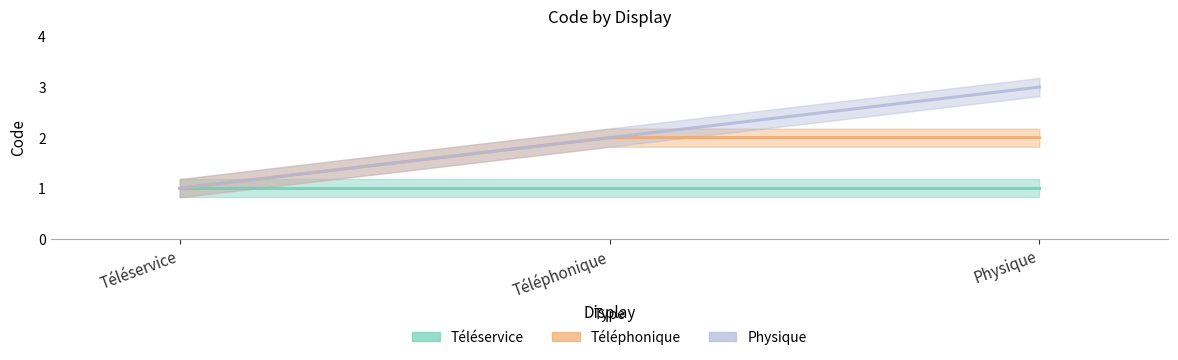

What is the label of the 1st point from the right?

Physique